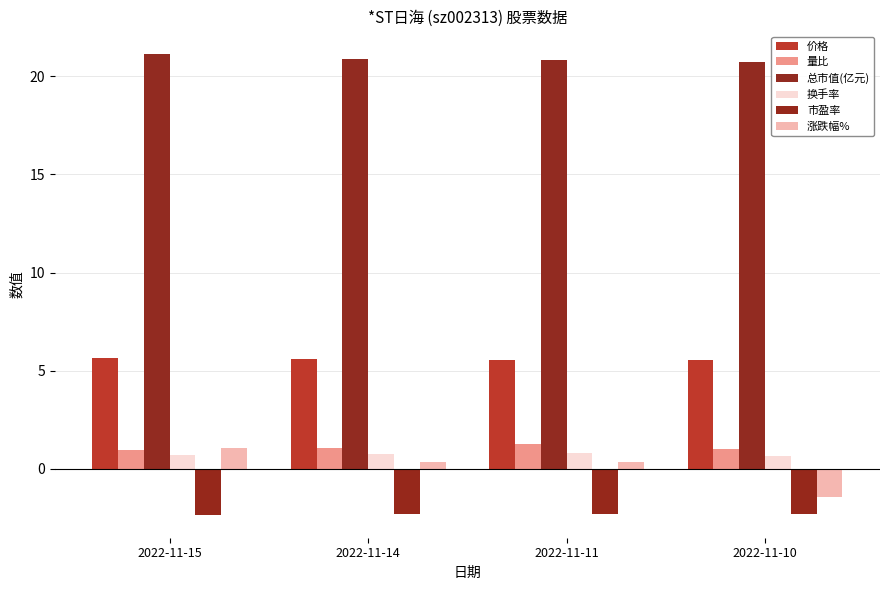

List the labels in order of 涨跌幅% value, largest first.

2022-11-15, 2022-11-14, 2022-11-11, 2022-11-10